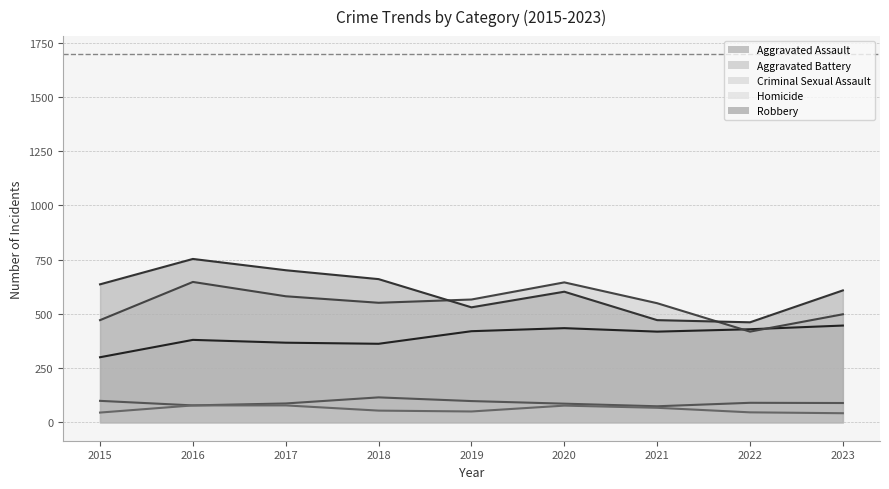

What is the average value of the Criminal Sexual Assault series?

91